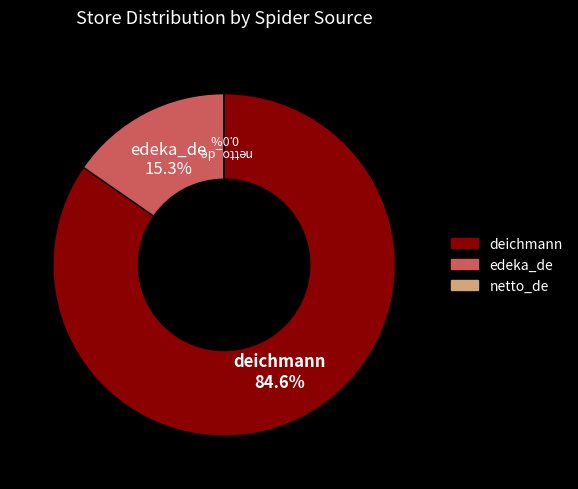

Combined, what portion of the pie is edeka_de and deichmann?

100.0%